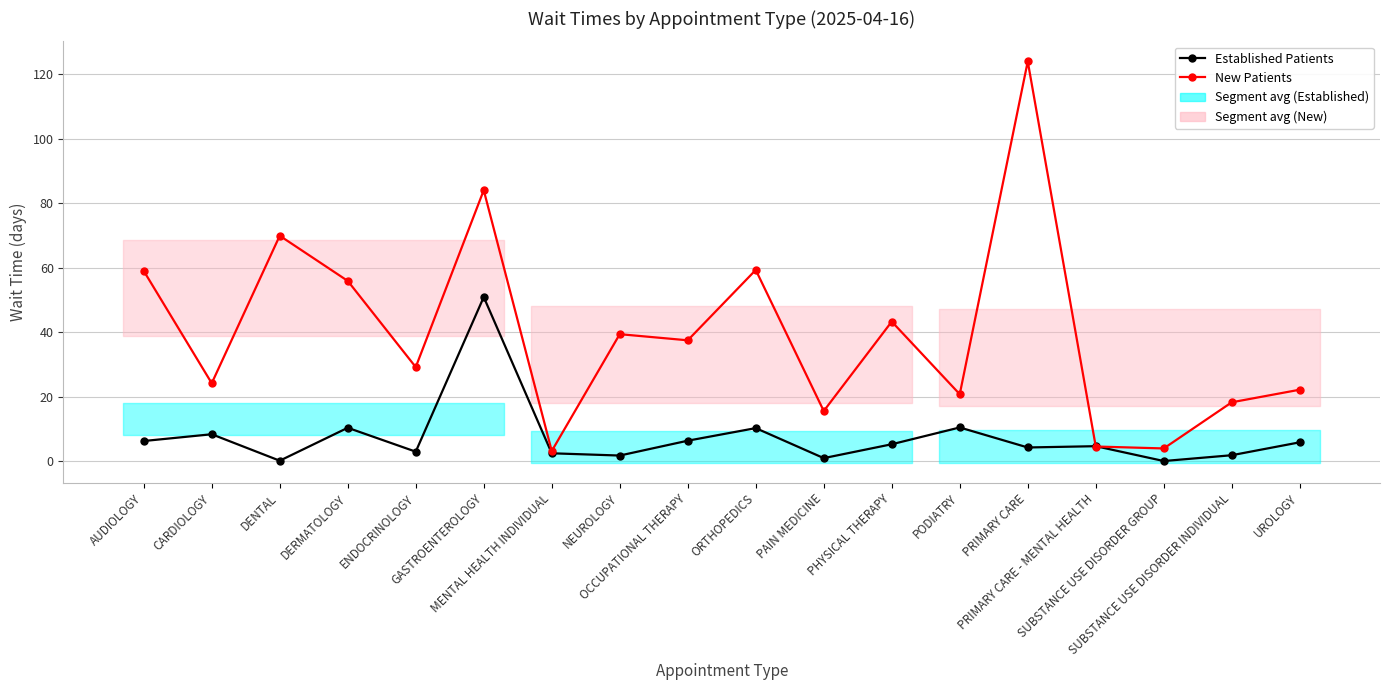

Where is the first local maximum for NewPatients?

DENTAL